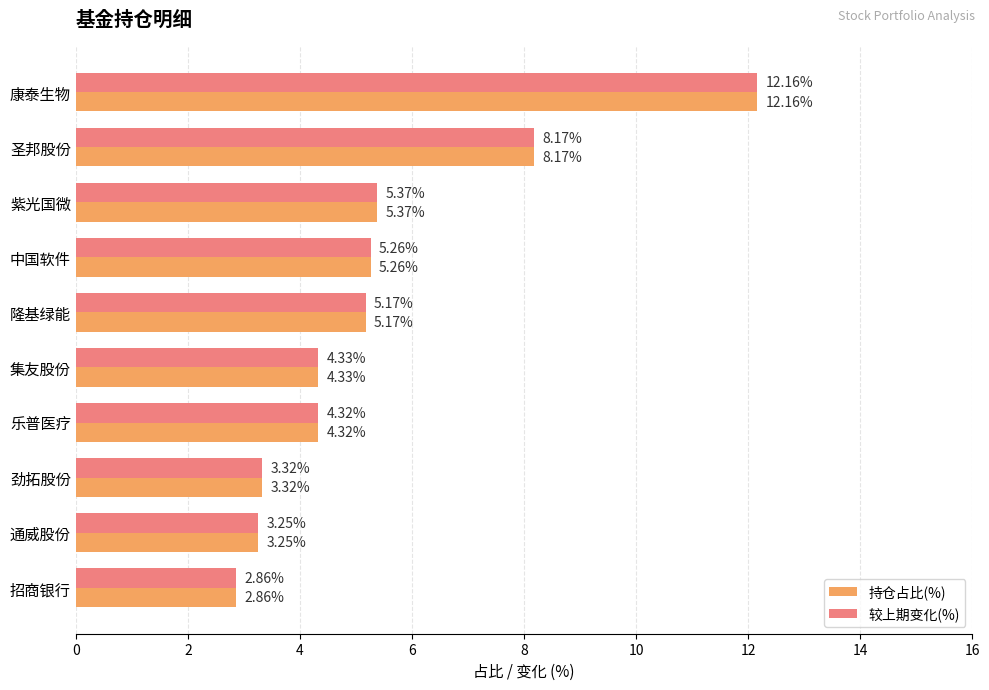

What are all the series names shown in the legend?

持仓占比(%), 较上期变化(%)